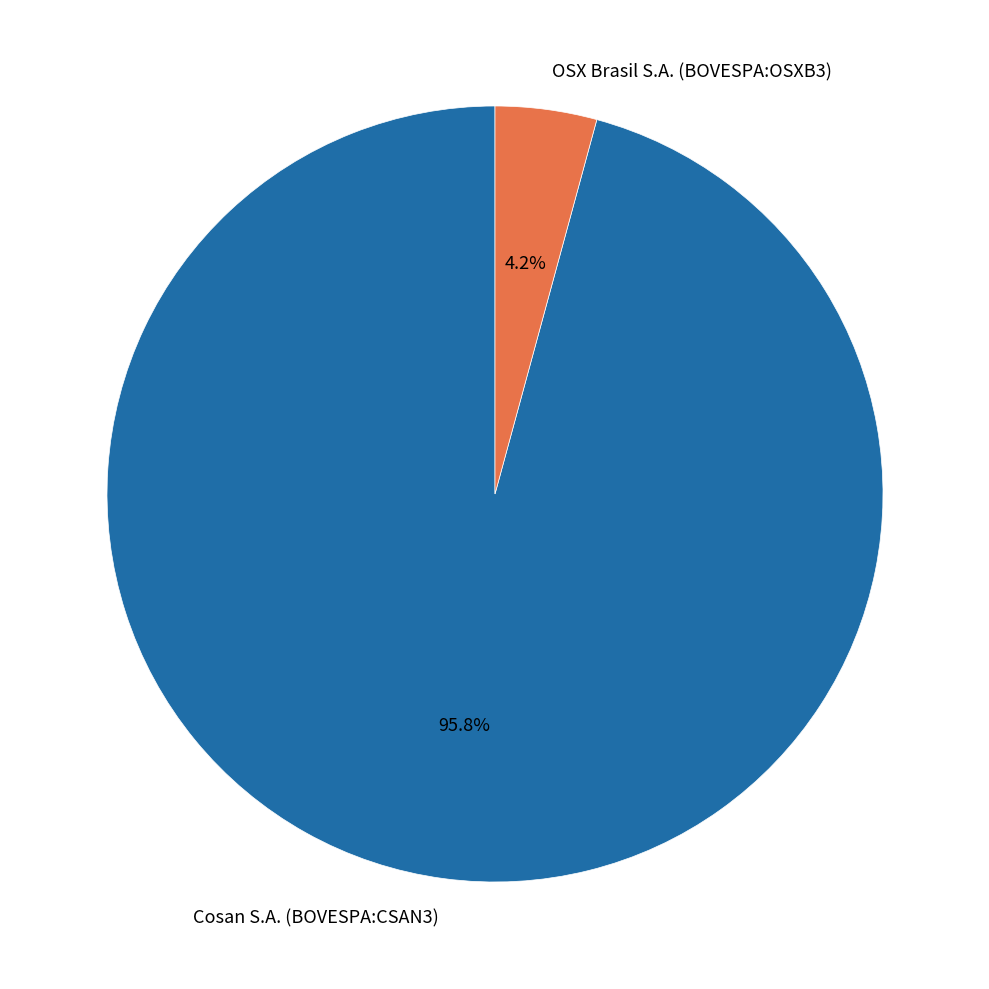

Count the number of slices in the pie.

2